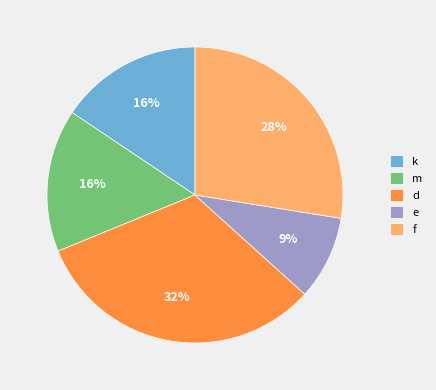

Count the number of slices in the pie.

5